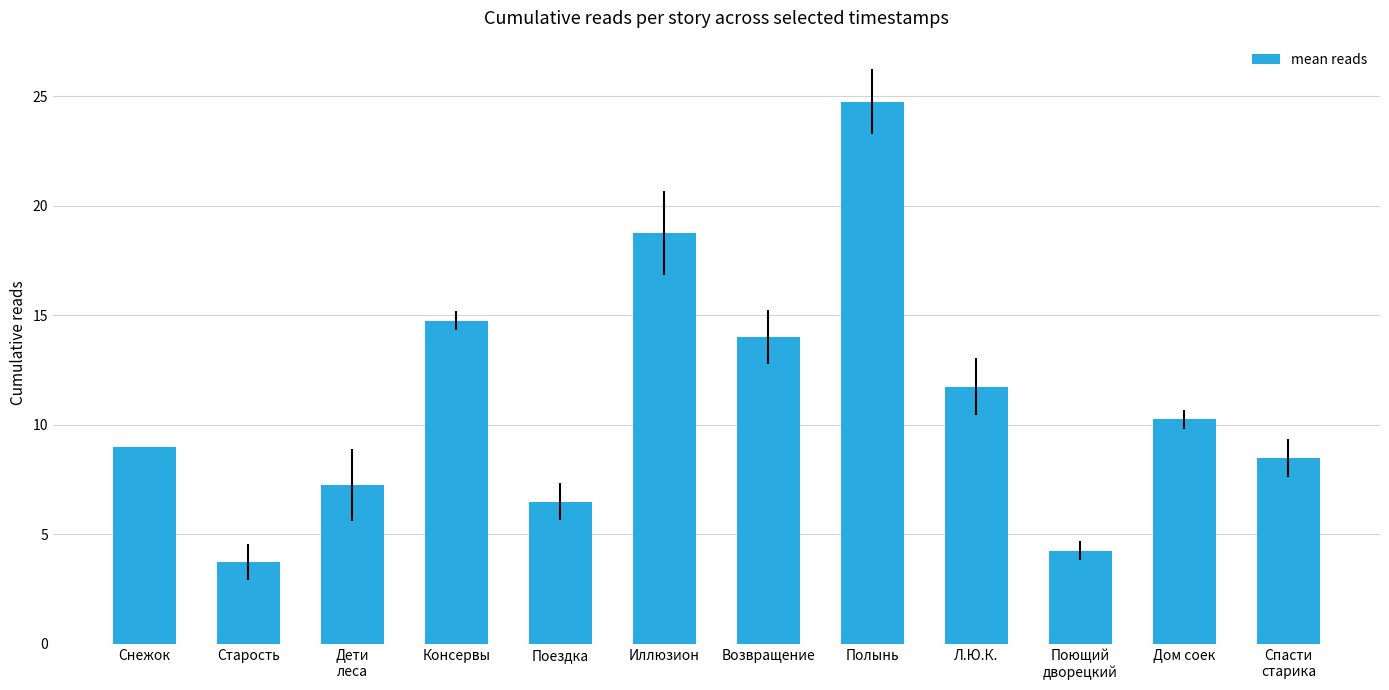

Which category has the highest value across all series?

Полынь